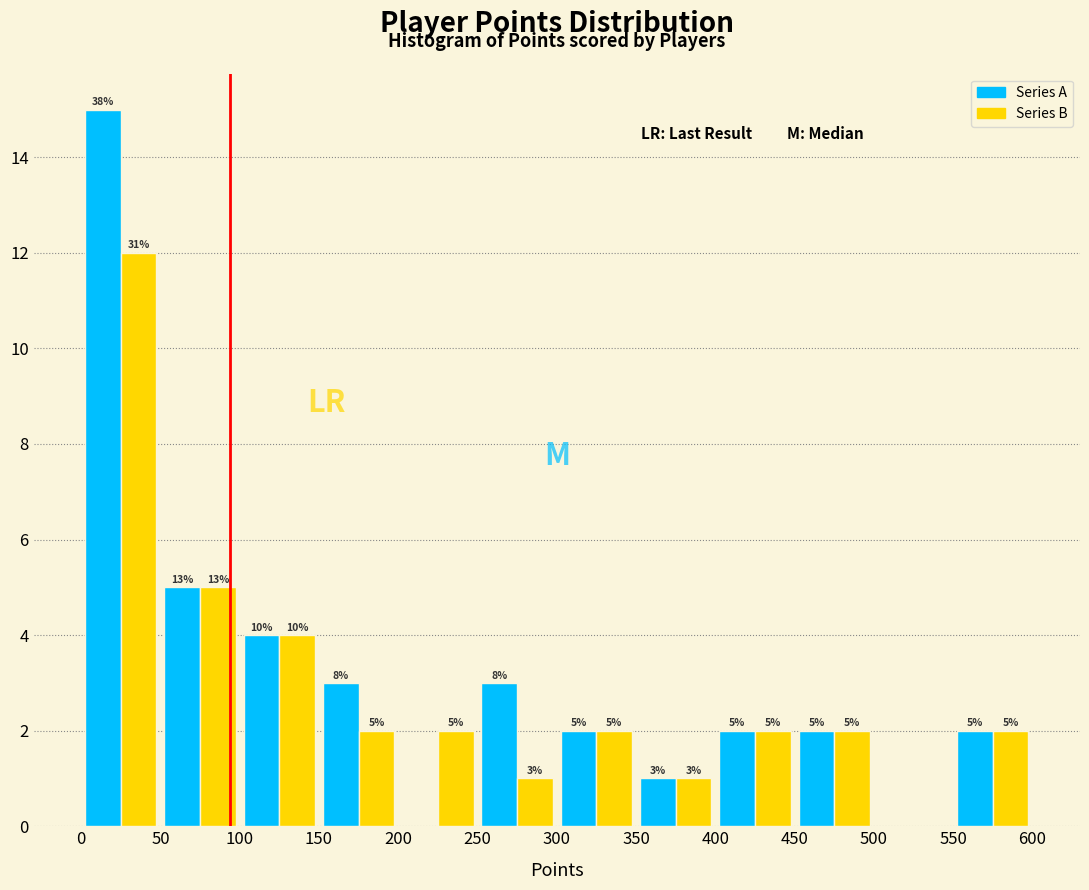

In the Series A series, which range on the x-axis has the tallest bar?

0 to 50